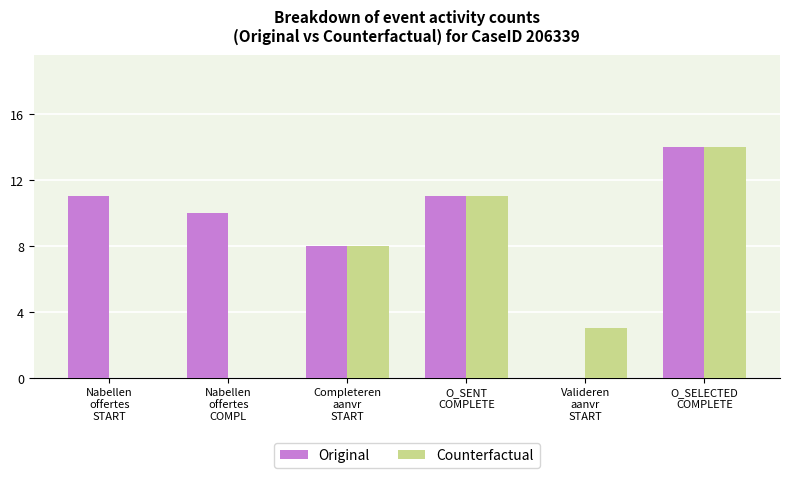

What is the maximum value for Counterfactual?

14